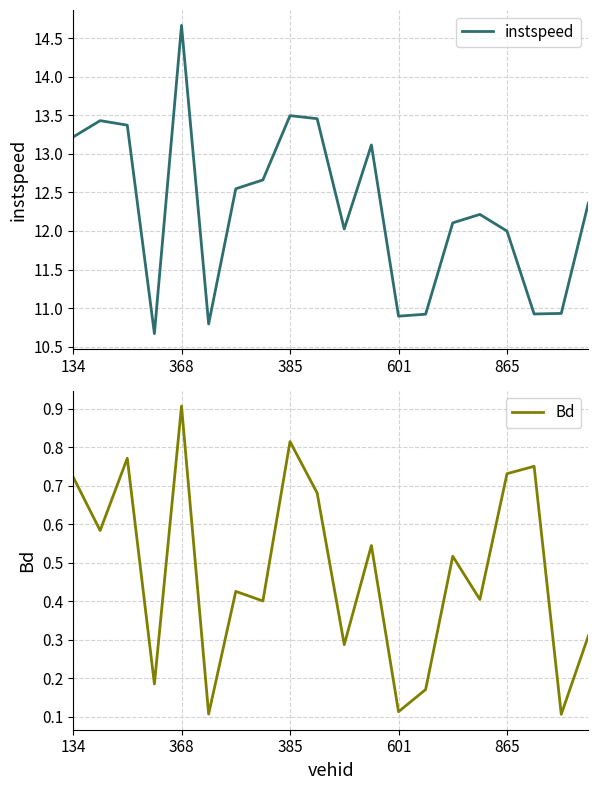

What is the total value across all series at 9?

14.1